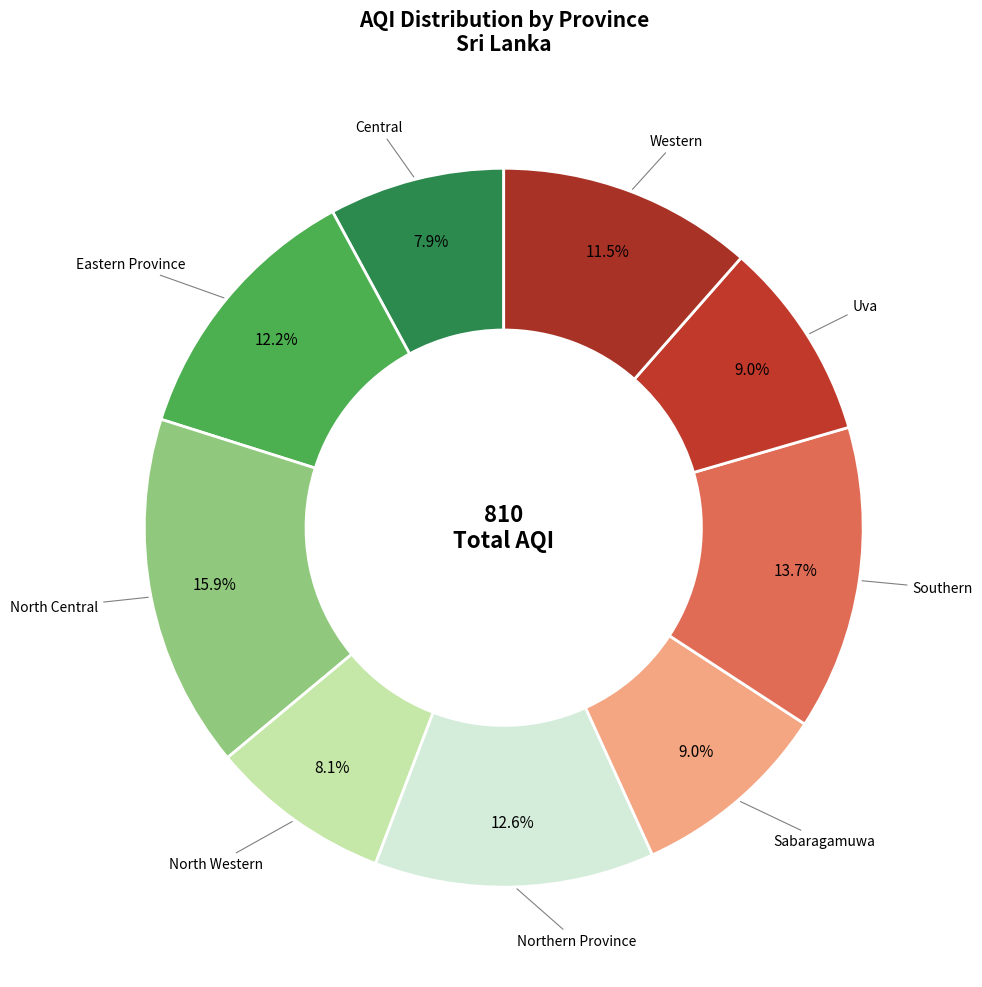

Count the number of slices in the pie.

9